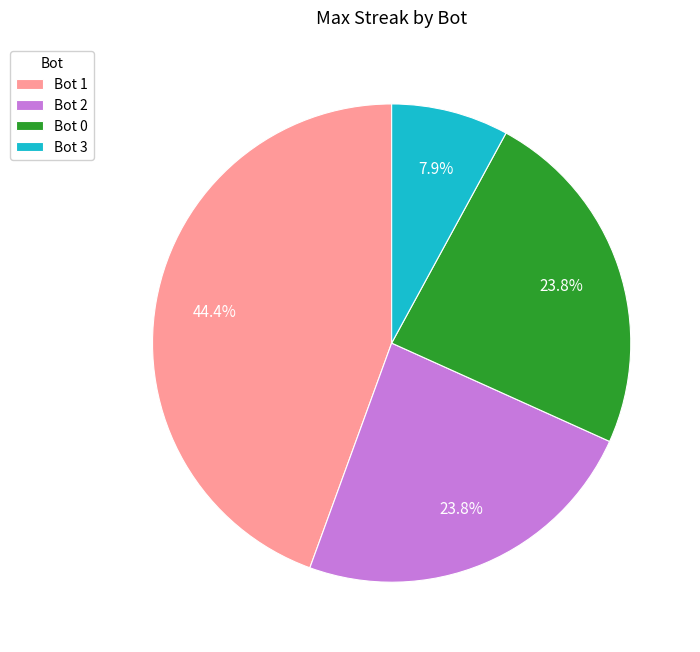

Which category has the biggest portion of the pie?

Bot 1